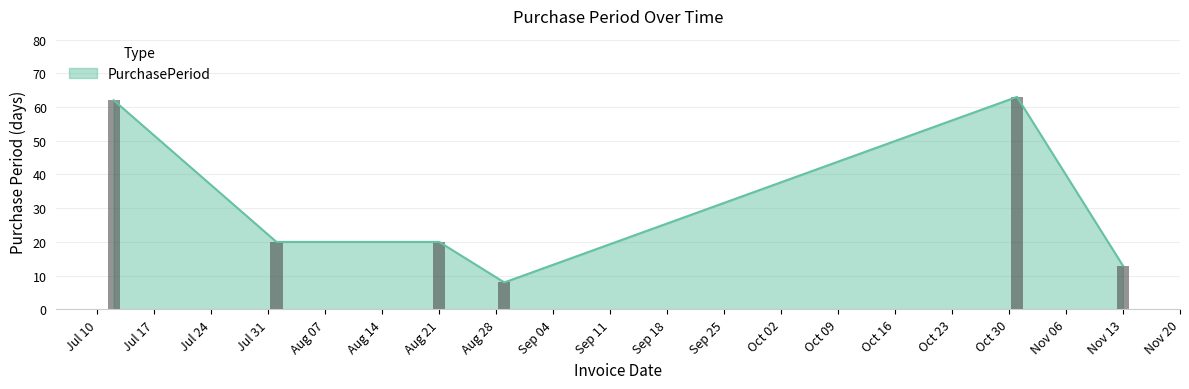

What position from the left is 2017-07-12?

1